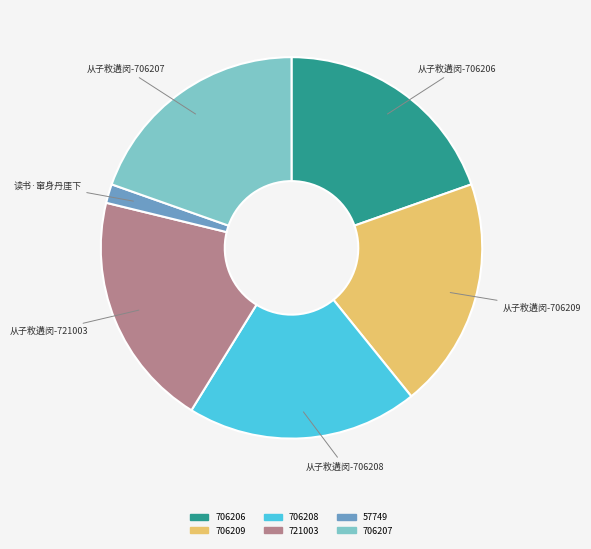

What is the smallest slice in the pie chart?

57749